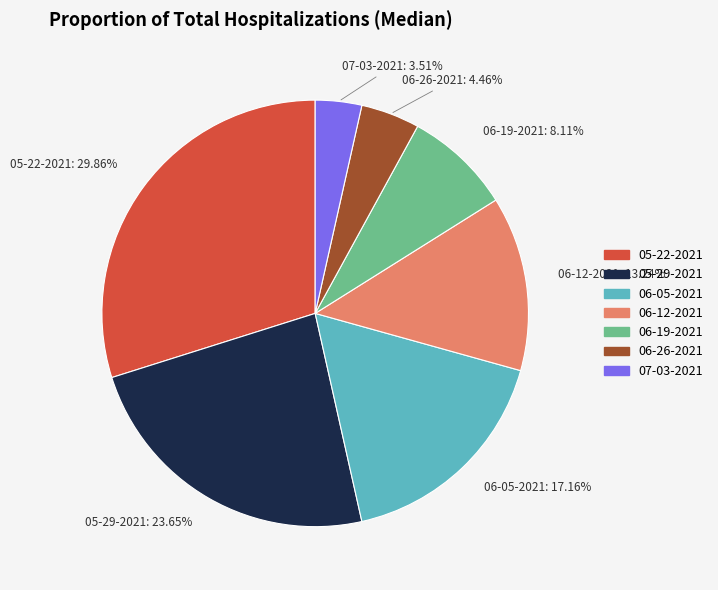

Do 07-03-2021 and 06-26-2021 together represent more than half of the pie?

No